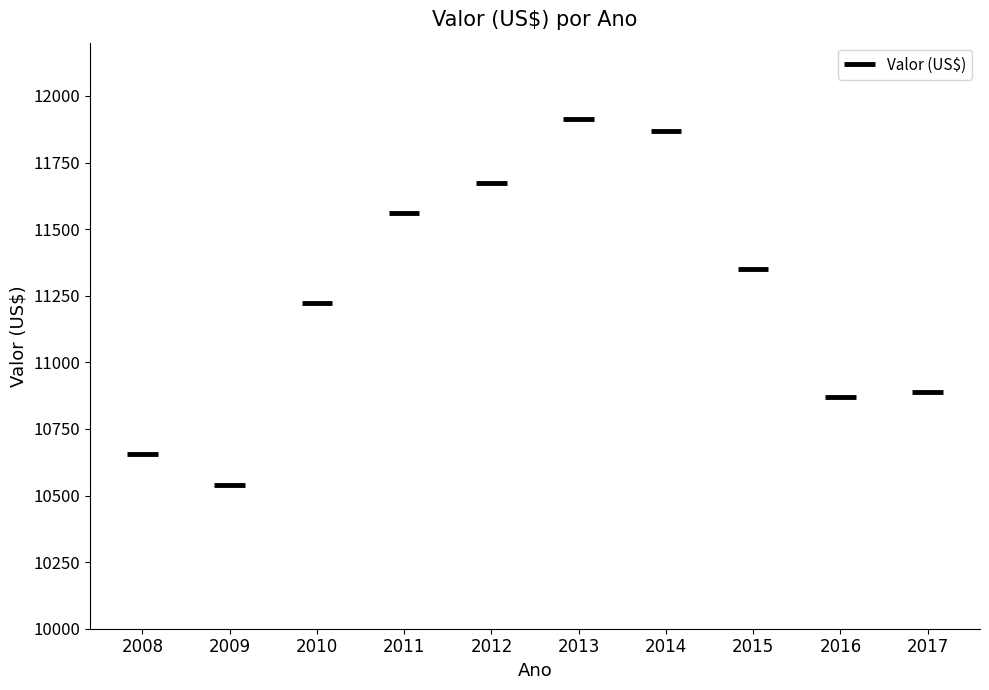

Which label corresponds to the smallest value in the chart?

2009